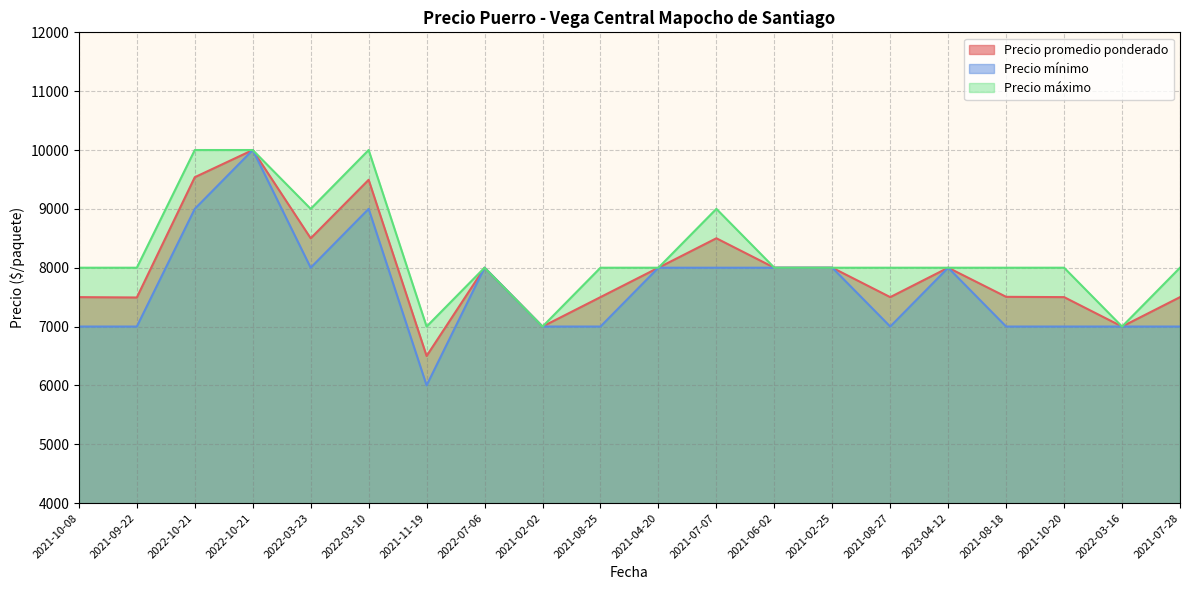

Reading right to left, transcribe all the data shown in this chart.

Precio promedio ponderado: 7500	7000	7500	7505	8000	7500	8000	8000	8500	8000	7500	7000	8000	6500	9494	8500	10000	9538	7494	7500
Precio mínimo: 7000	7000	7000	7000	8000	7000	8000	8000	8000	8000	7000	7000	8000	6000	9000	8000	10000	9000	7000	7000
Precio máximo: 8000	7000	8000	8000	8000	8000	8000	8000	9000	8000	8000	7000	8000	7000	10000	9000	10000	10000	8000	8000